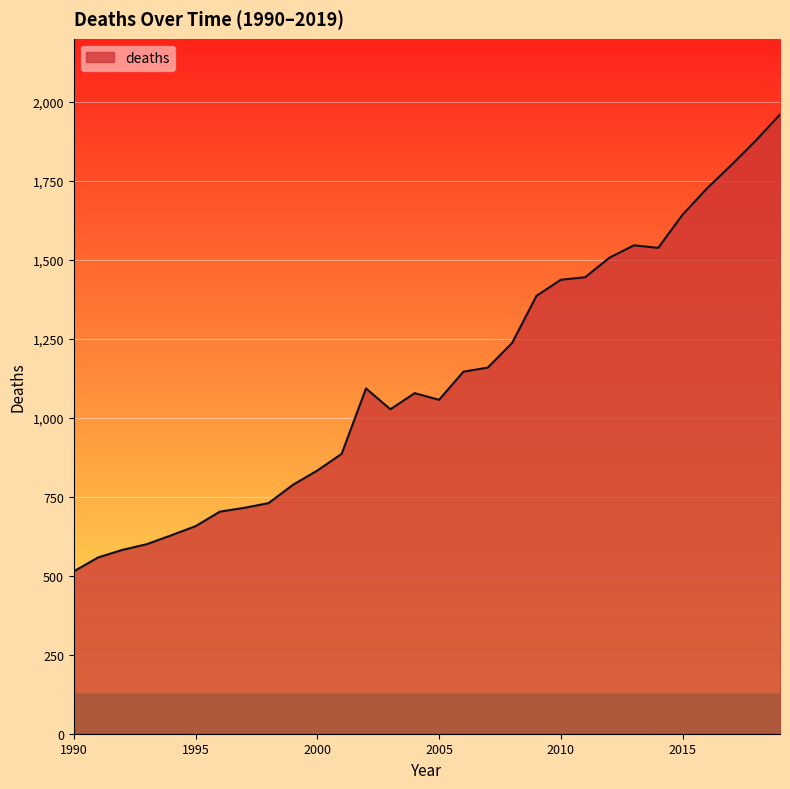

What is the difference between the maximum and minimum values?

1446